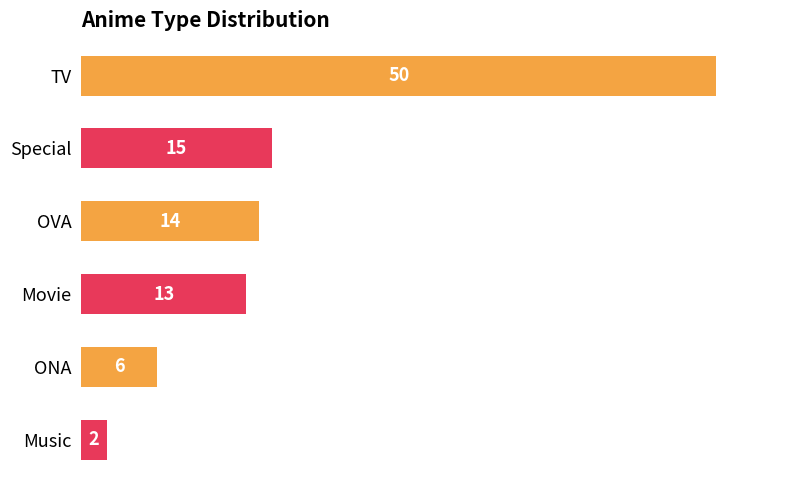

How many data points does each series have?

6